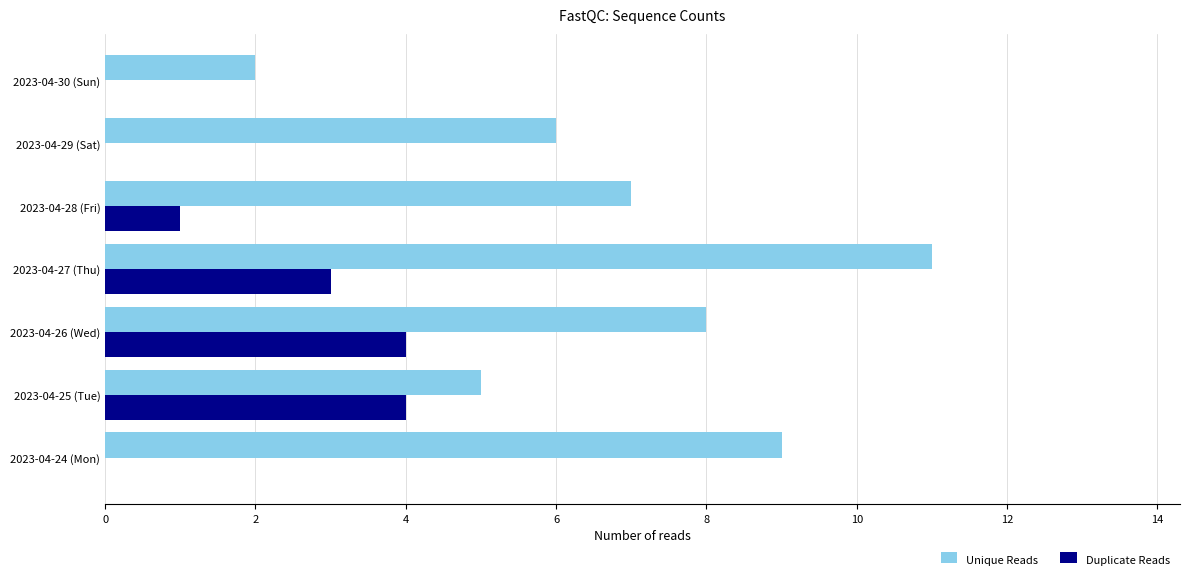

What is the sum of all Unique Reads values?

48